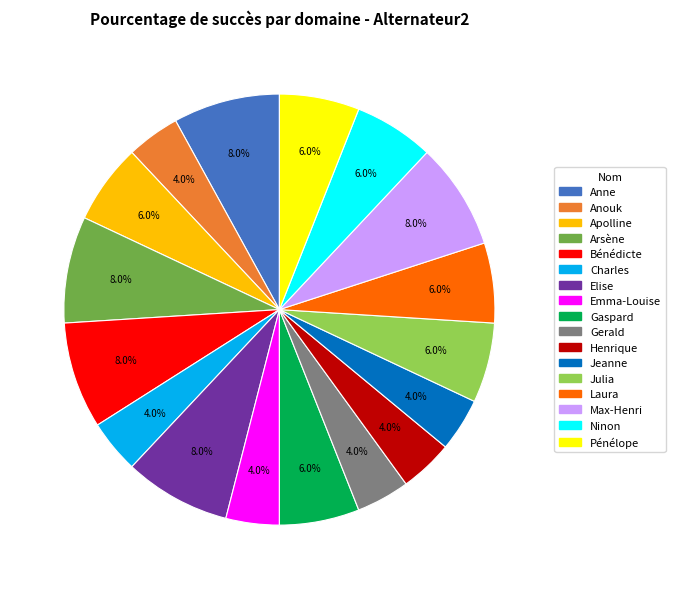

Count the number of slices in the pie.

17